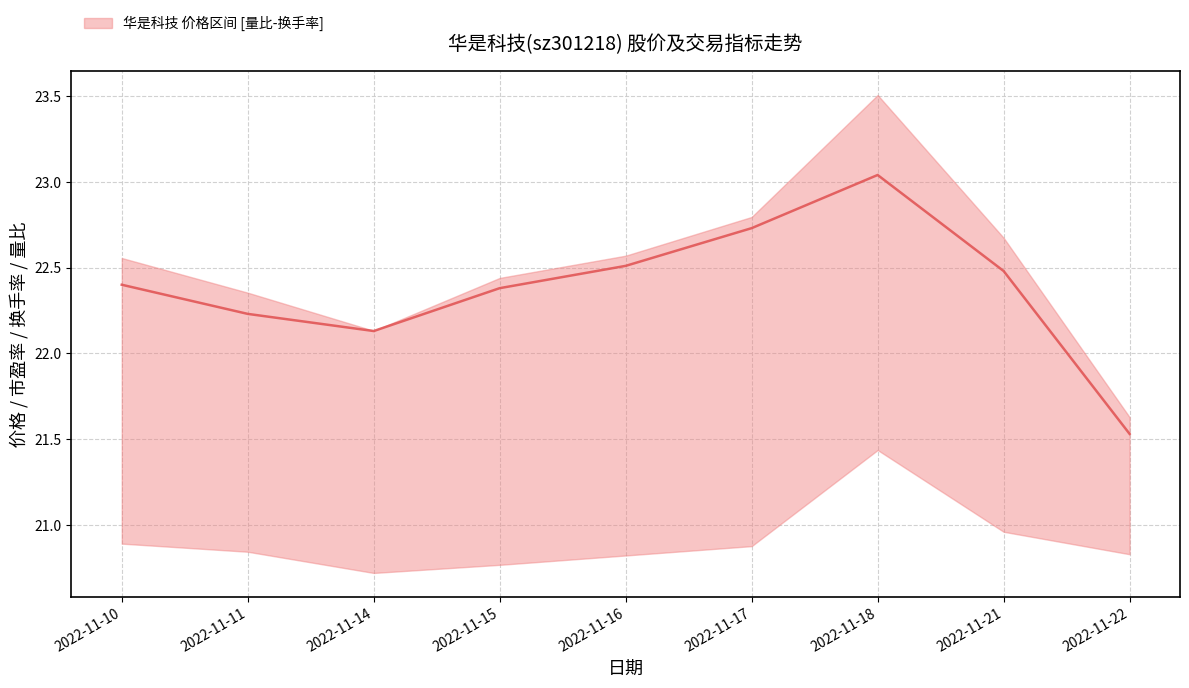

True or false: there are more than 0 points higher than both neighbors.

True